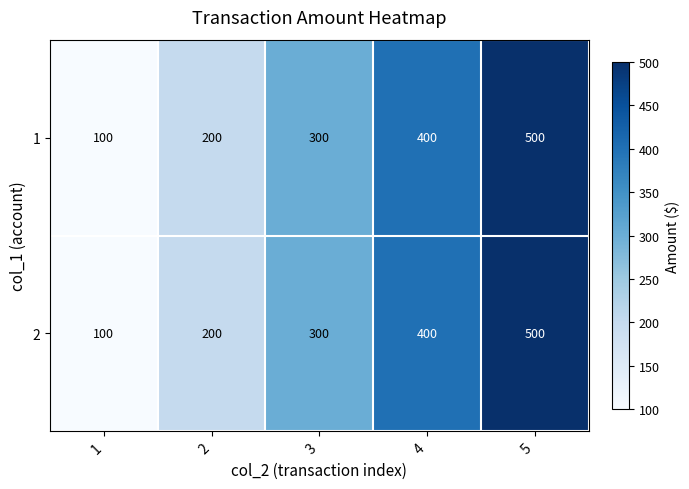

Is it true that 2 equals 400 at 4?

True